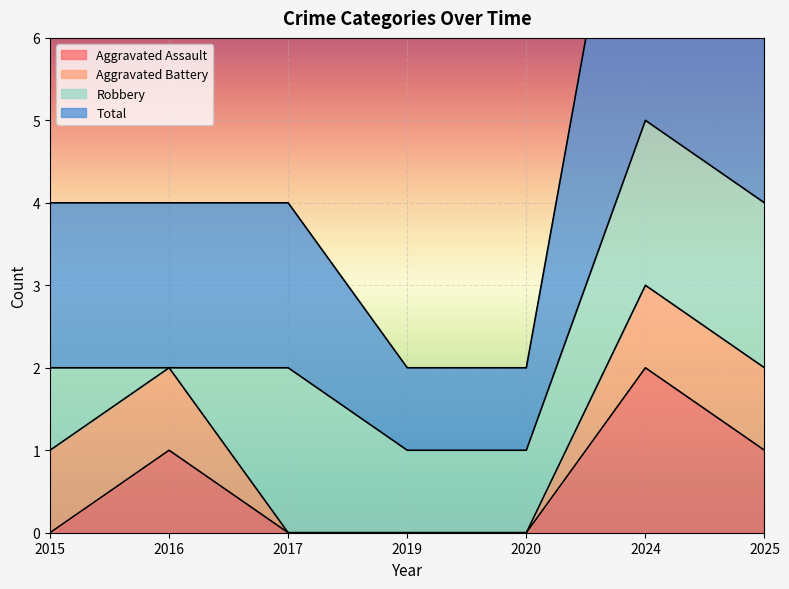

The value of Aggravated Assault at 2019 is 1. True or false?

False